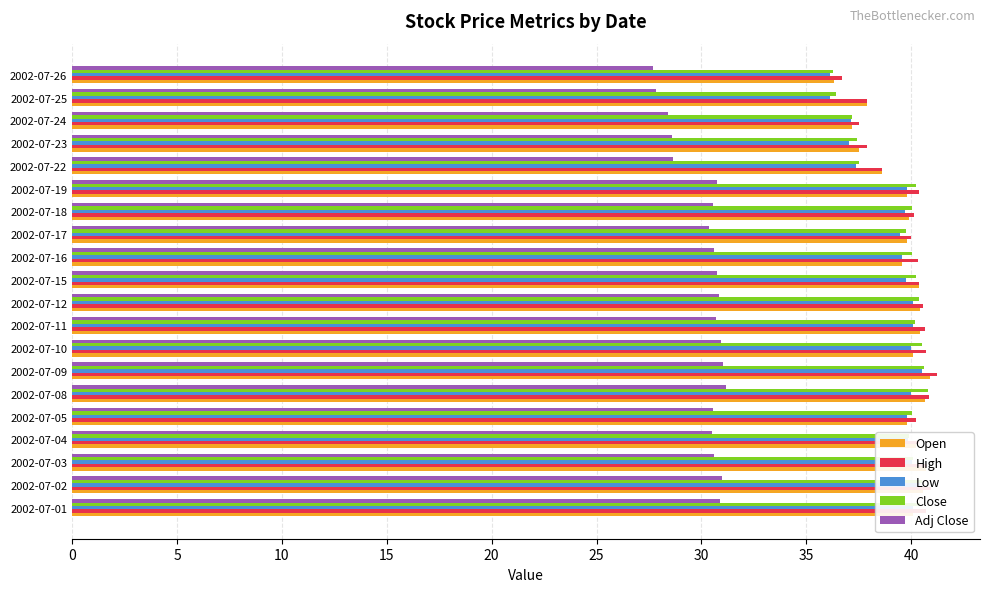

What is the difference between the second highest and second lowest values in the Adj Close series?

3.2